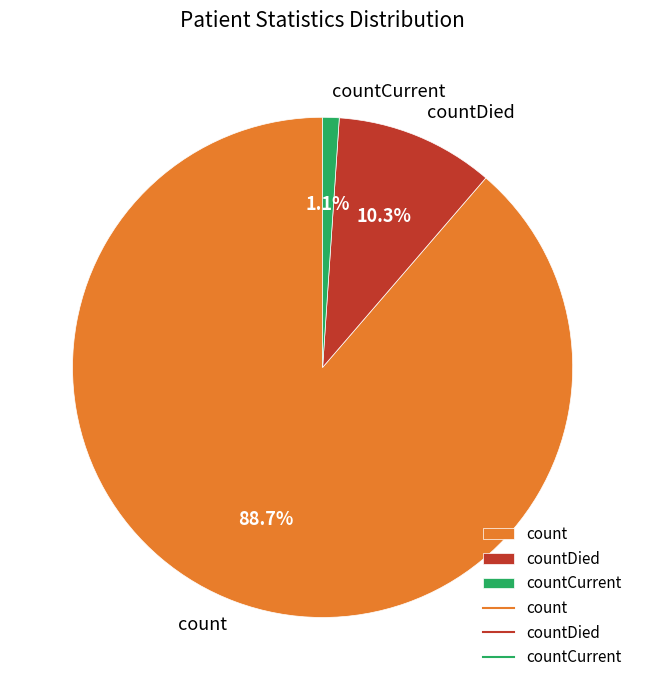

Which slice represents more than half of the pie?

count